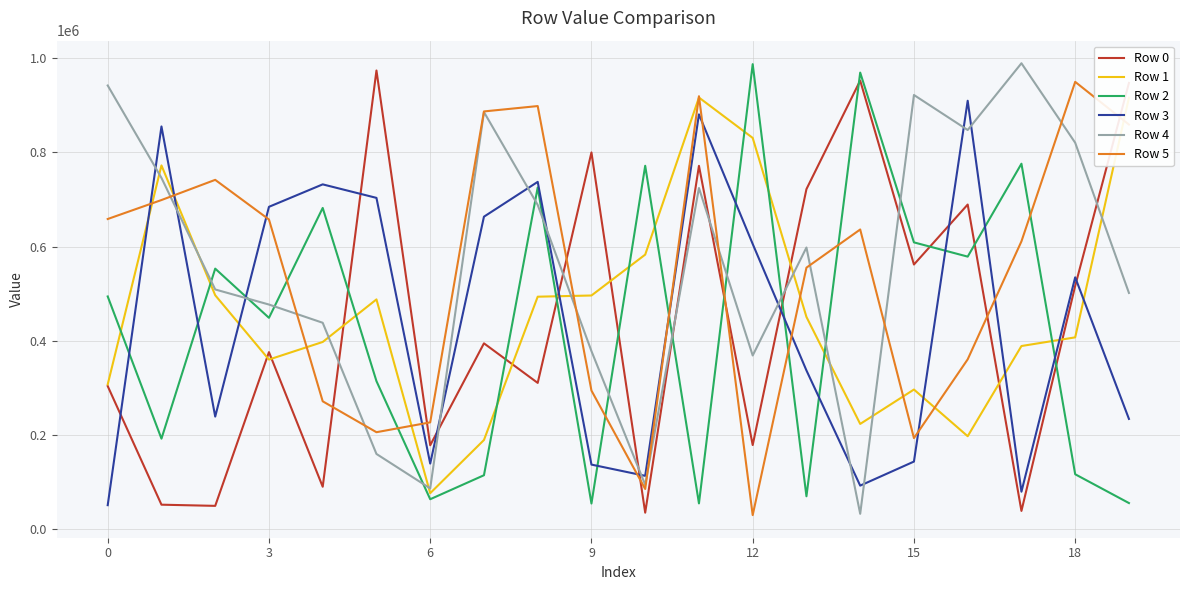

Which series ends up on top after the final intersection of Row 0 and Row 3?

Row 0